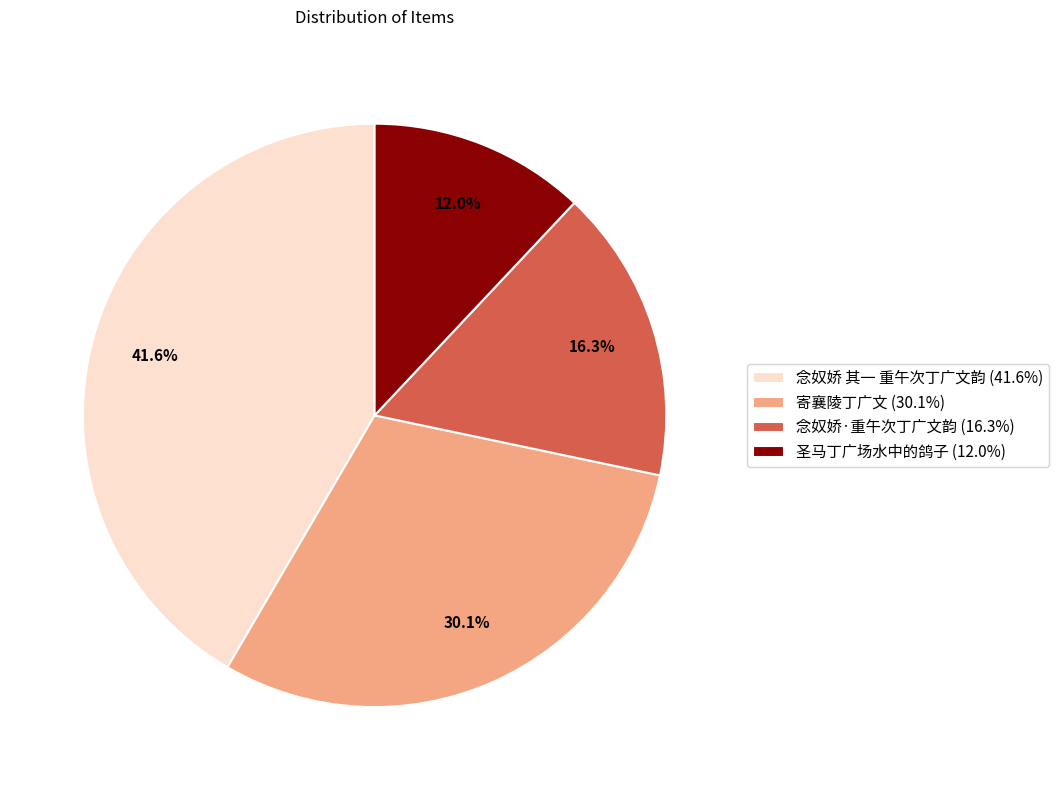

Combined, do 圣马丁广场水中的鸽子 and 念奴娇·重午次丁广文韵 account for over 50%?

No